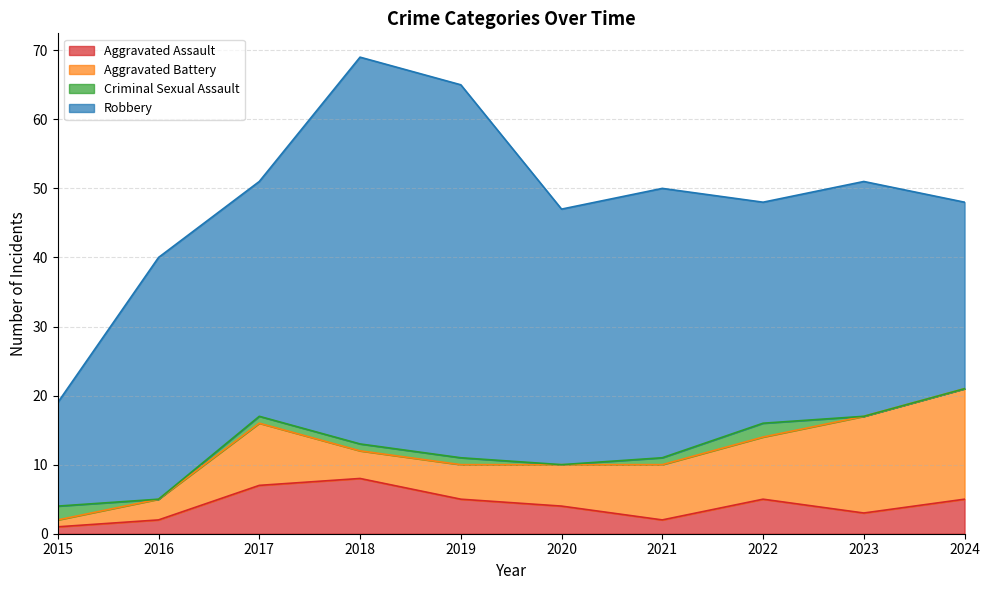

Reading right to left, what are all the values shown in this chart?

Aggravated Assault: 2024=5	2023=3	2022=5	2021=2	2020=4	2019=5	2018=8	2017=7	2016=2	2015=1
Aggravated Battery: 2024=16	2023=14	2022=9	2021=8	2020=6	2019=5	2018=4	2017=9	2016=3	2015=1
Criminal Sexual Assault: 2024=0	2023=0	2022=2	2021=1	2020=0	2019=1	2018=1	2017=1	2016=0	2015=2
Robbery: 2024=27	2023=34	2022=32	2021=39	2020=37	2019=54	2018=56	2017=34	2016=35	2015=15